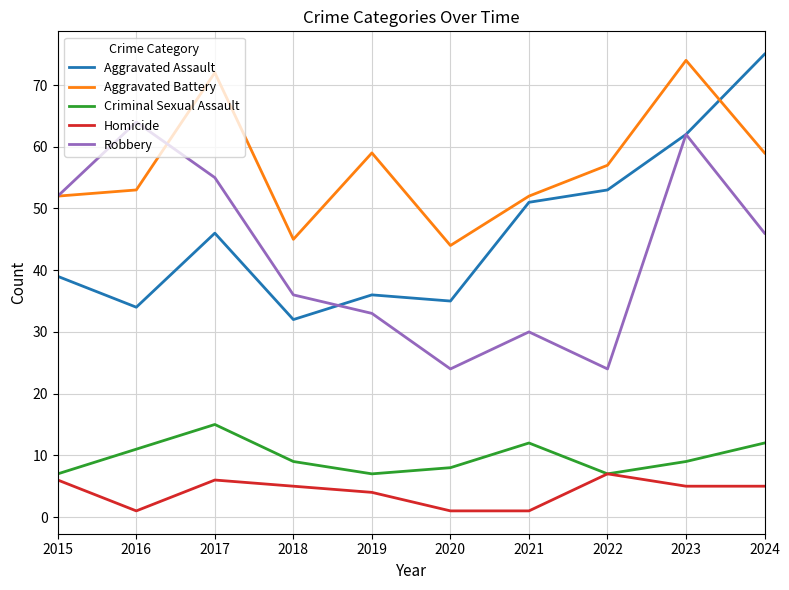

In Criminal Sexual Assault, how many points are higher than both neighbors (excluding endpoints)?

2